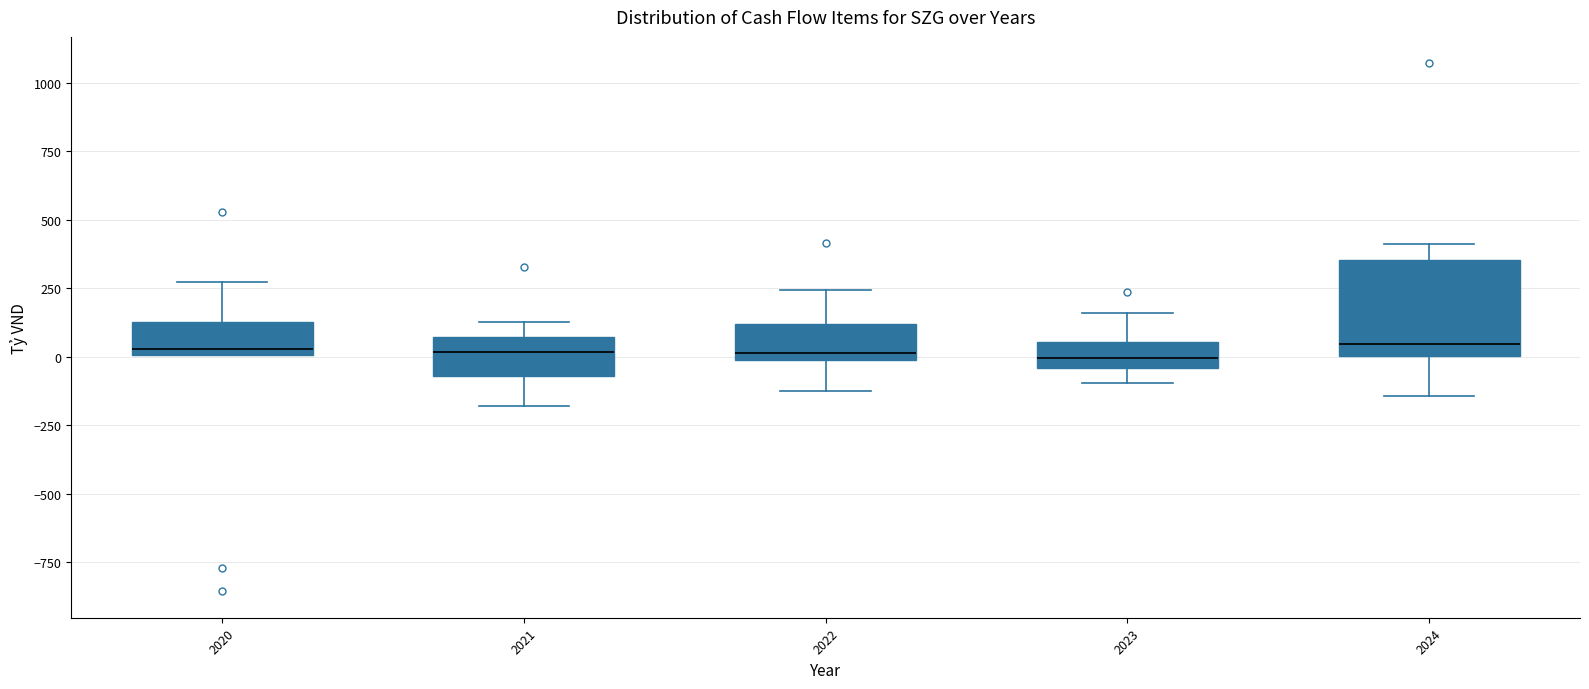

Reading left to right, transcribe this box plot: for each box, give where its median line is, the range the box spans, and where its two whiskers end, as read against the y-axis. The values are not printed on the chart, so give them approximately, as read against the axis.

2020: median 50, box 0 to 150, whiskers 0 to 250
2021: median 0, box -50 to 50, whiskers -200 to 150
2022: median 0 (just above the box's lower edge), box 0 to 100, whiskers -150 to 250
2023: median 0, box -50 to 50, whiskers -100 to 150
2024: median 50, box 0 to 350, whiskers -150 to 400